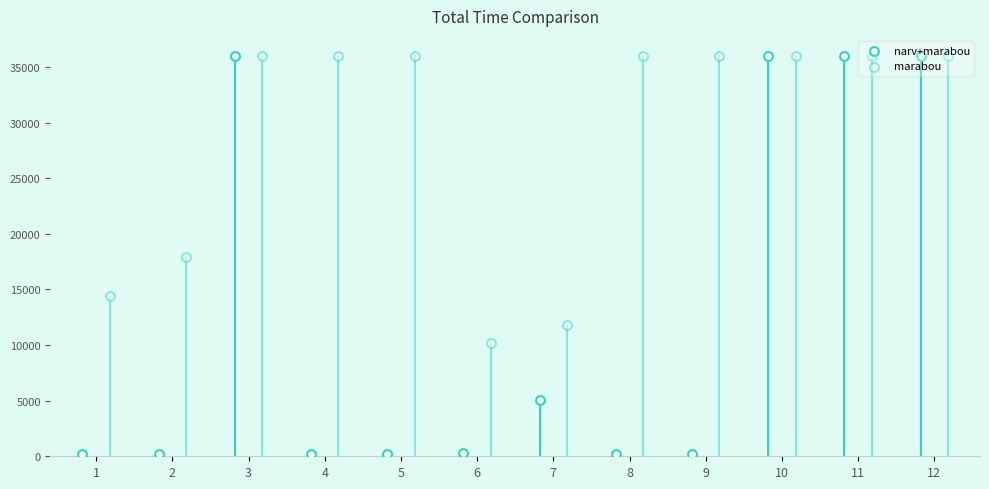

At how many categories does at least one series exceed 11831?

10